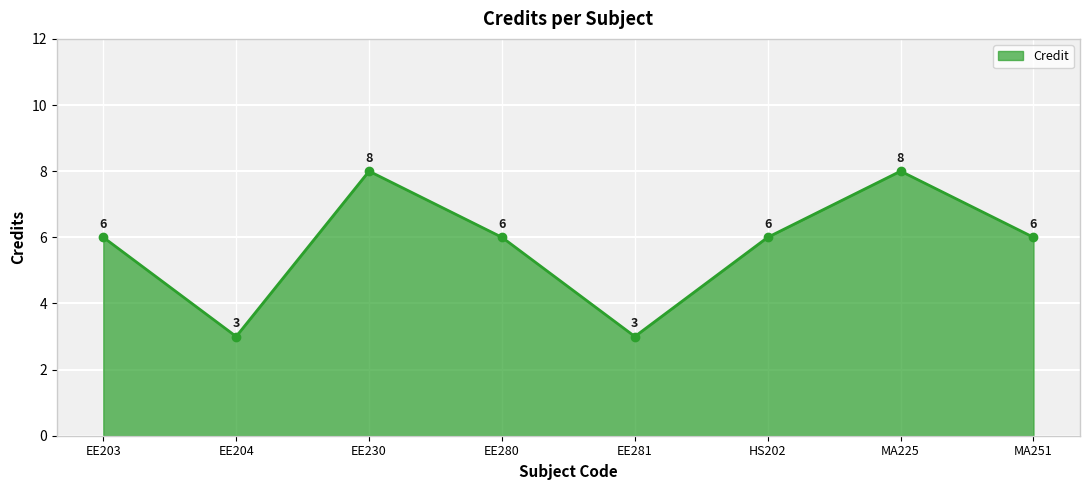

What position from the right is EE230?

6